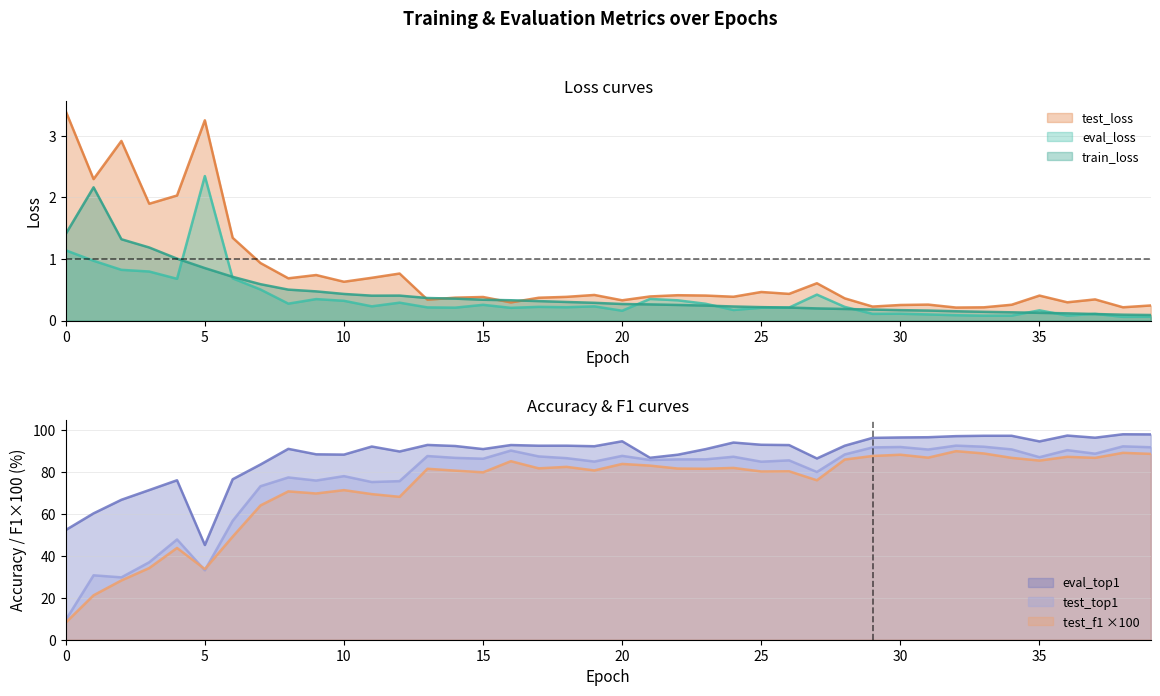

True or false: eval_top1 has more than 2 points higher than both neighbors.

True